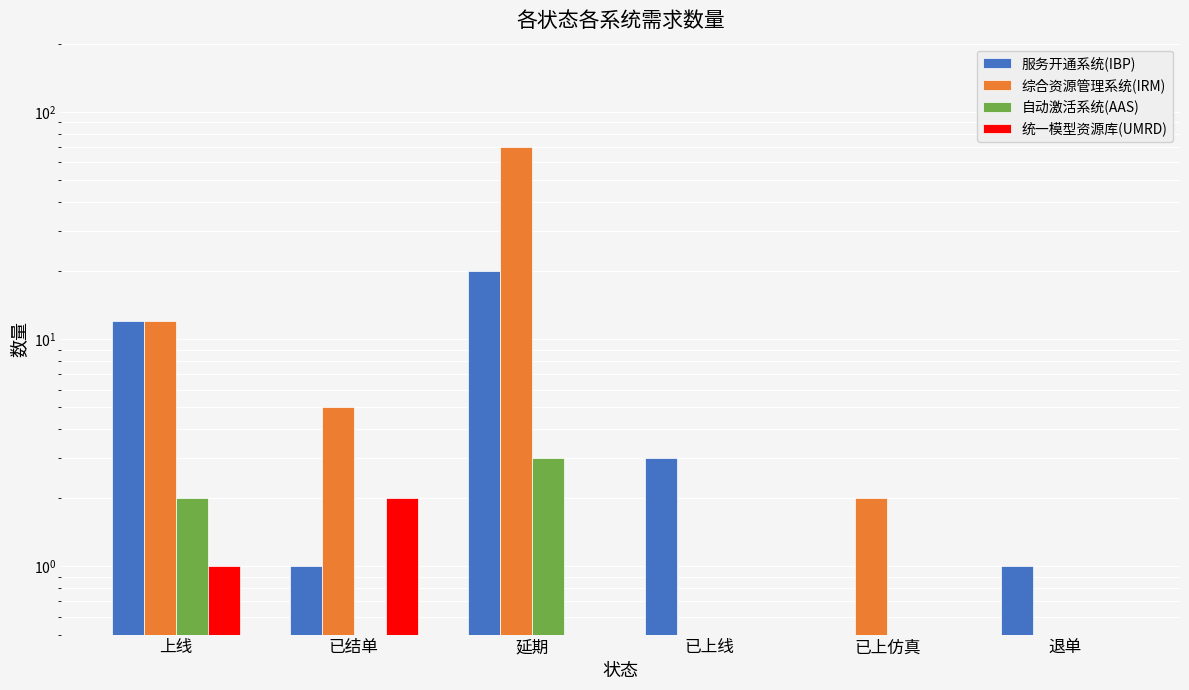

How many bars are there in total?

24